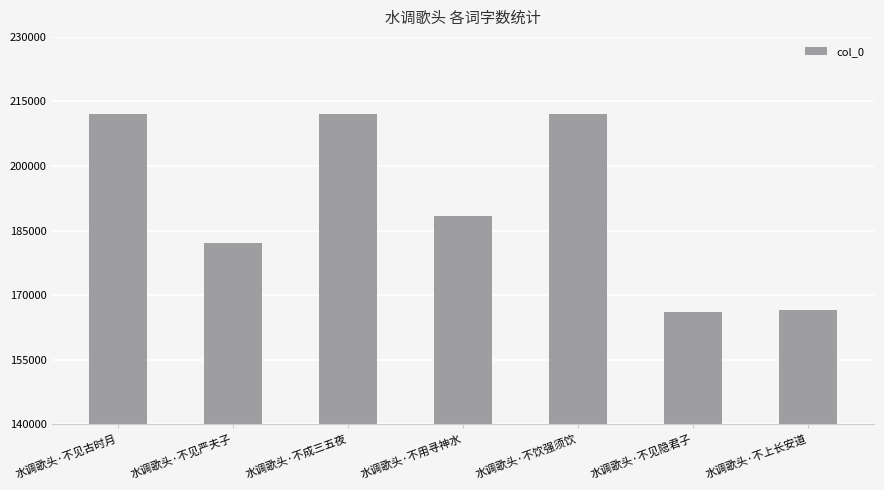

What is the label of the 2nd bar from the right?

水调歌头·不见隐君子